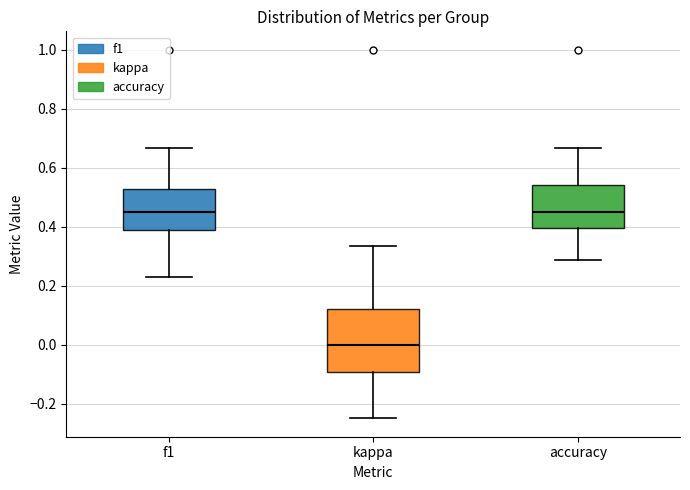

Which box is the tallest, from its lower edge to its upper edge?

kappa